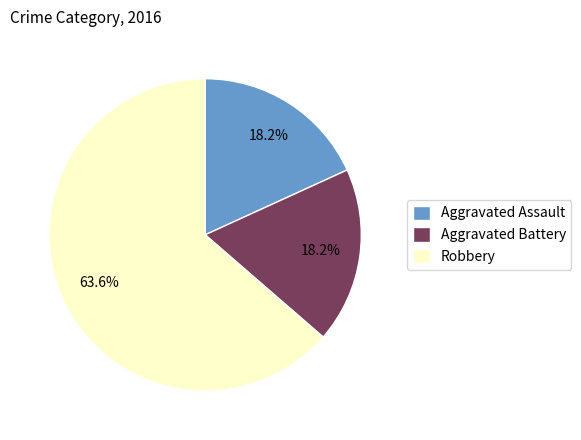

What is the largest slice in the pie chart?

Robbery